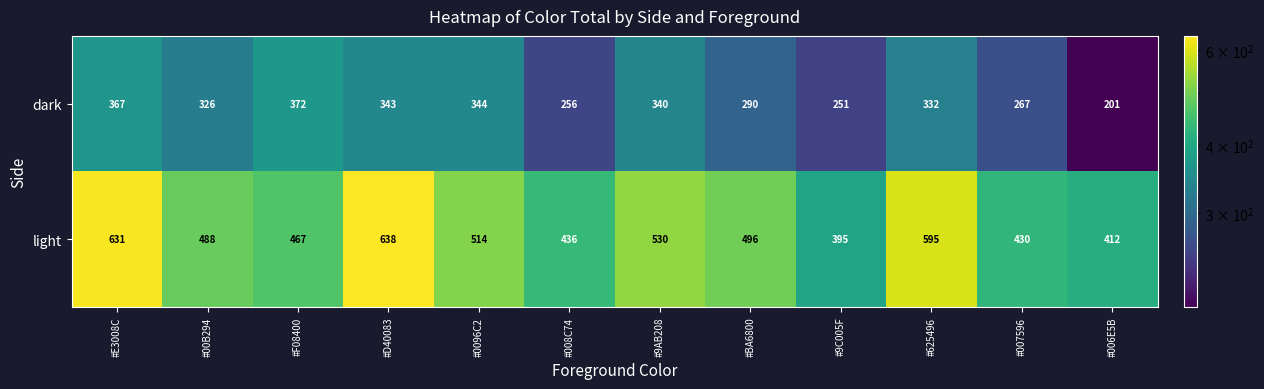

What is the smallest value displayed?

201